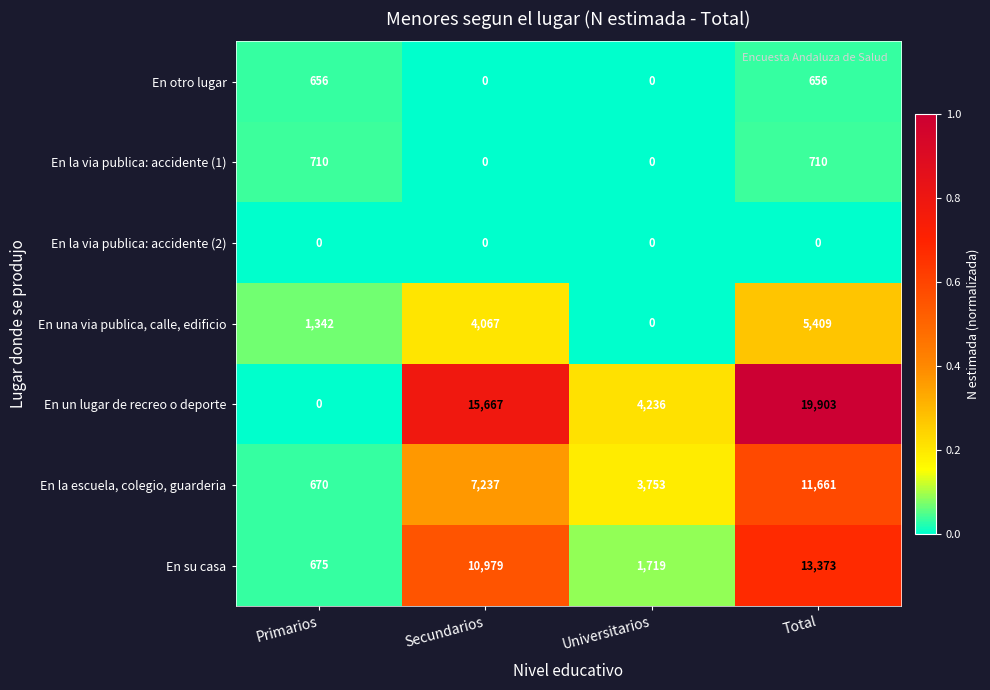

What is the maximum value shown in the chart?

19903